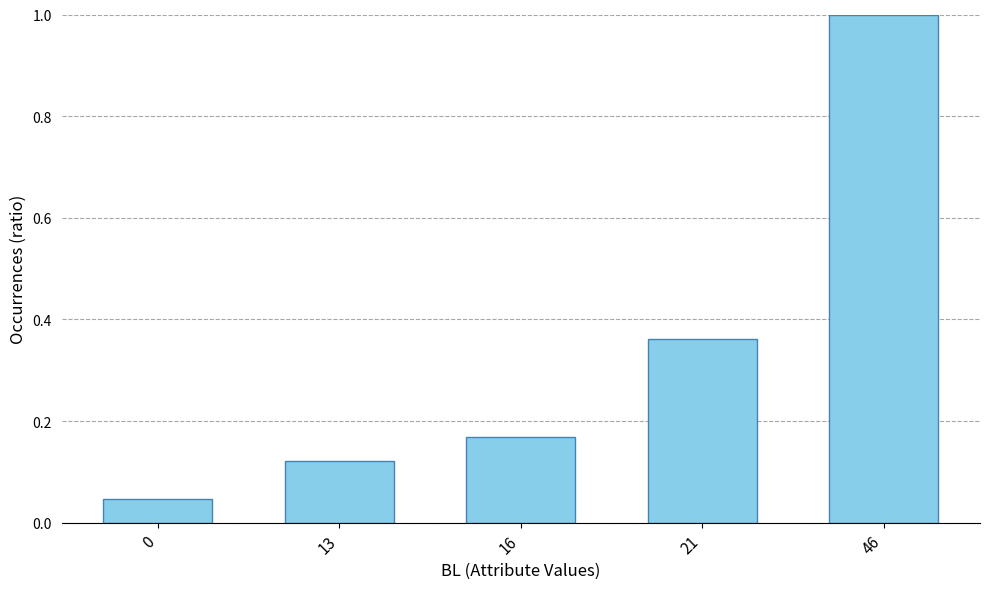

True or false: the data shows 0.1 at 21.

False